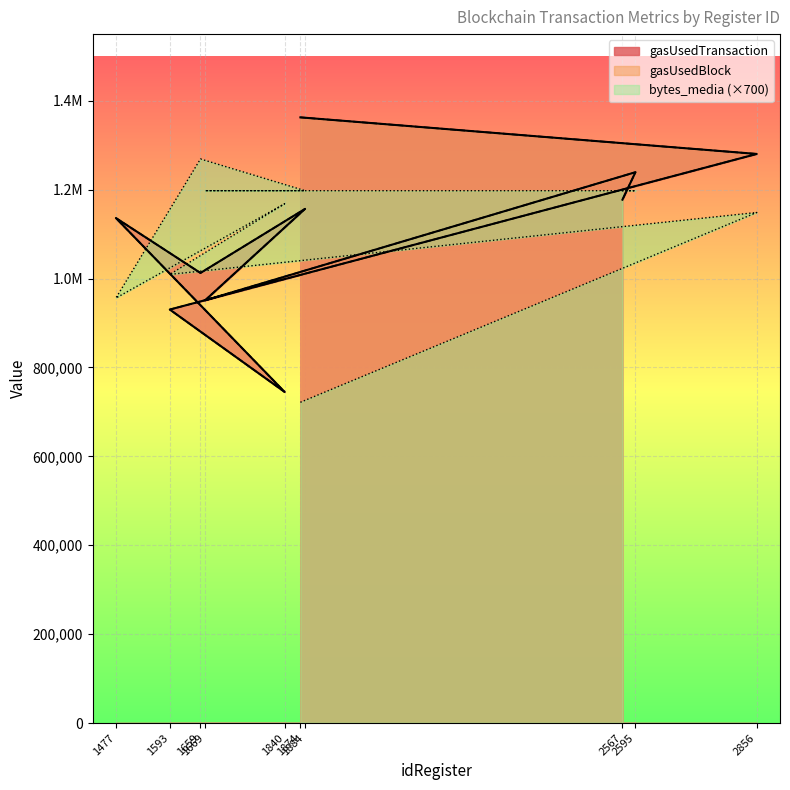

At which label does gasUsedTransaction first exceed 1156780?

1874